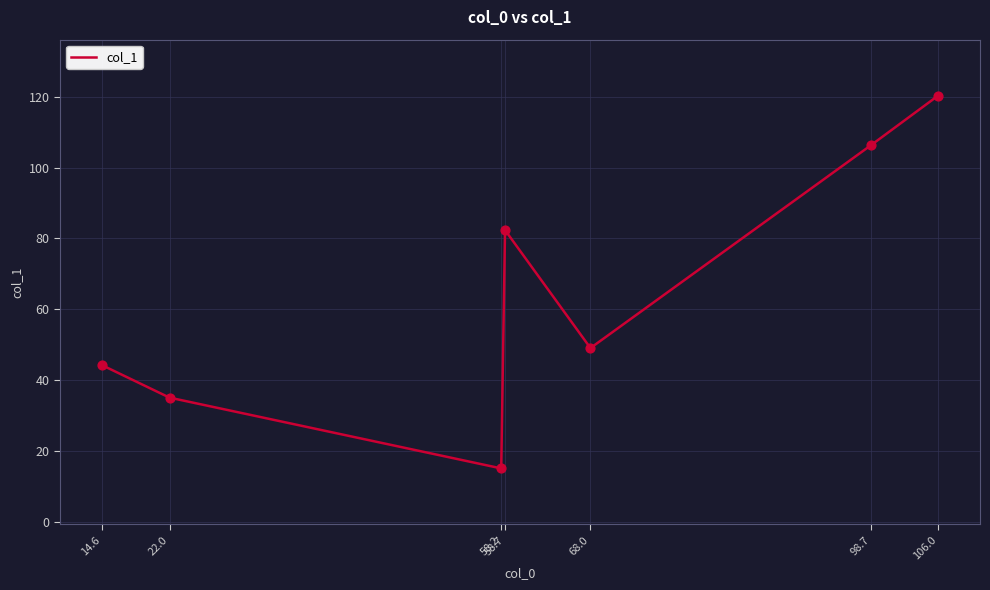

What is the change in value from 98.7 to 106.0?

+14.0